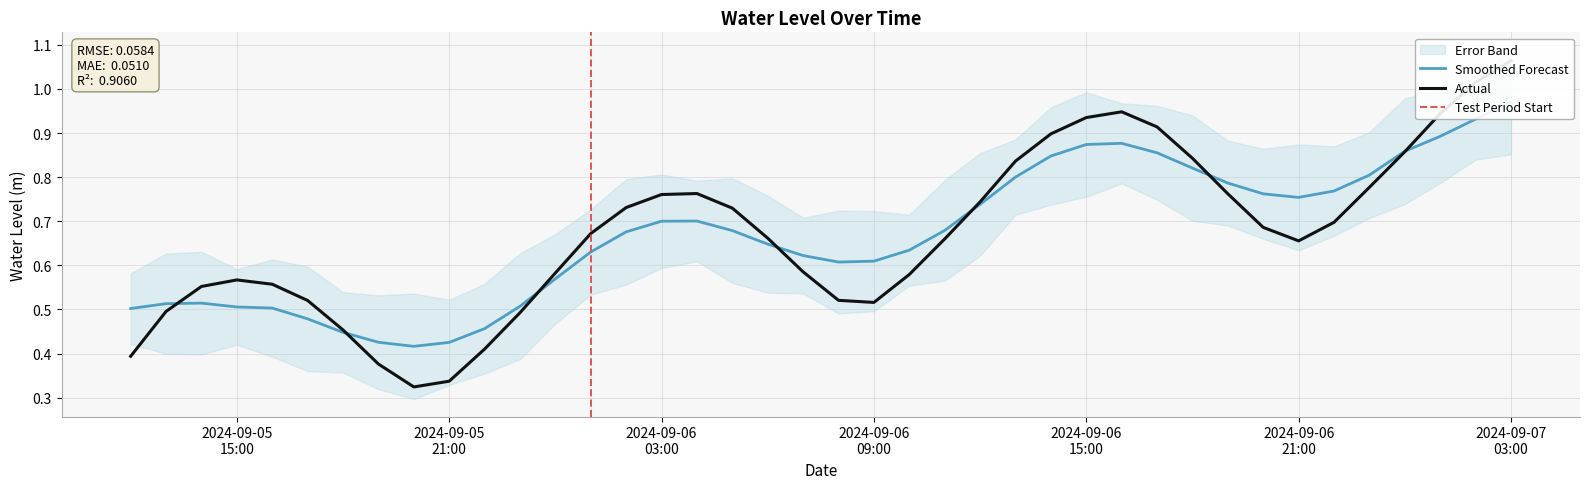

What is the difference between the second highest and second lowest values?

0.7